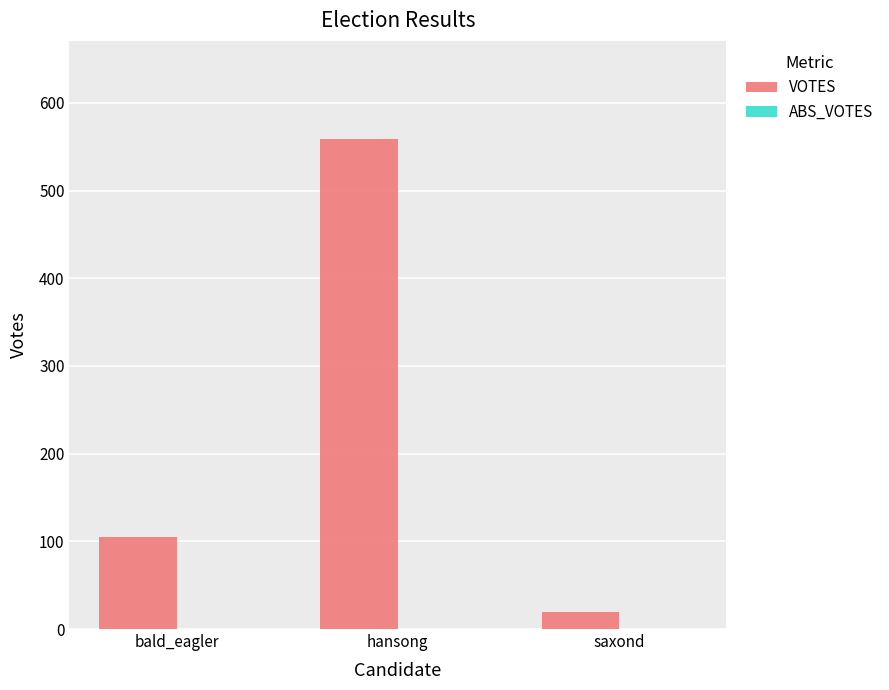

Rank the categories by value from lowest to highest.

saxond, bald_eagler, hansong